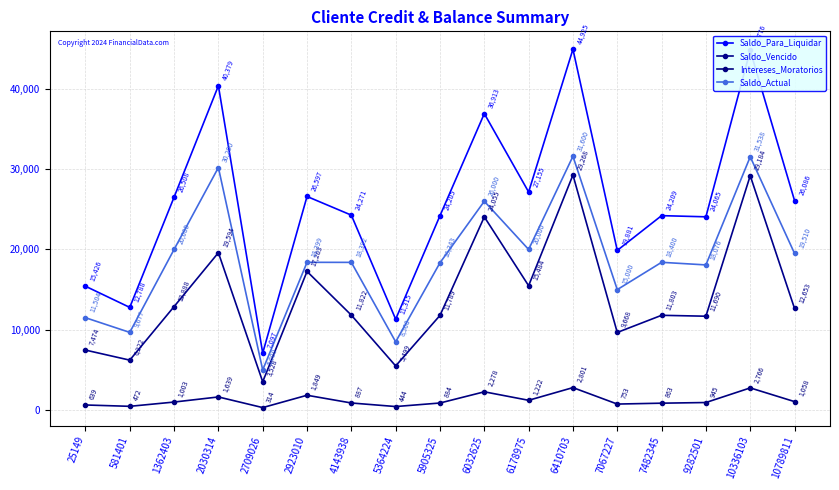

What is the total value across all series at 25149?

35043.4